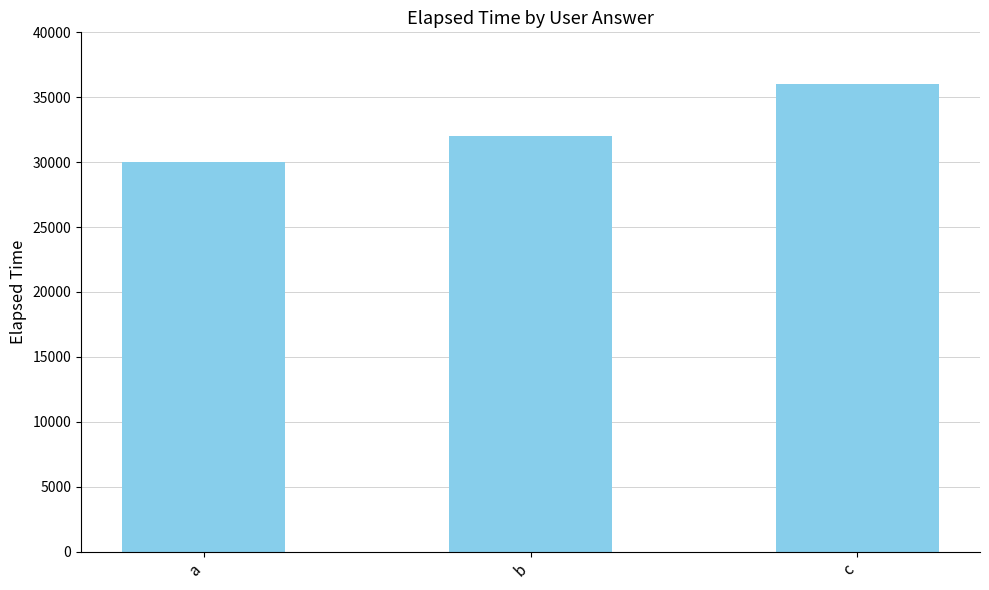

Are the bars horizontal?

No